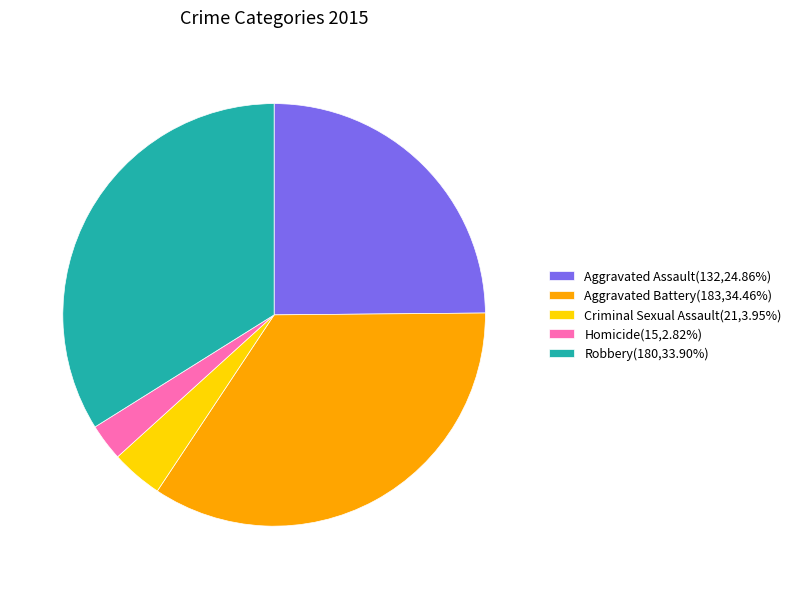

What is the largest slice in the pie chart?

Aggravated Battery